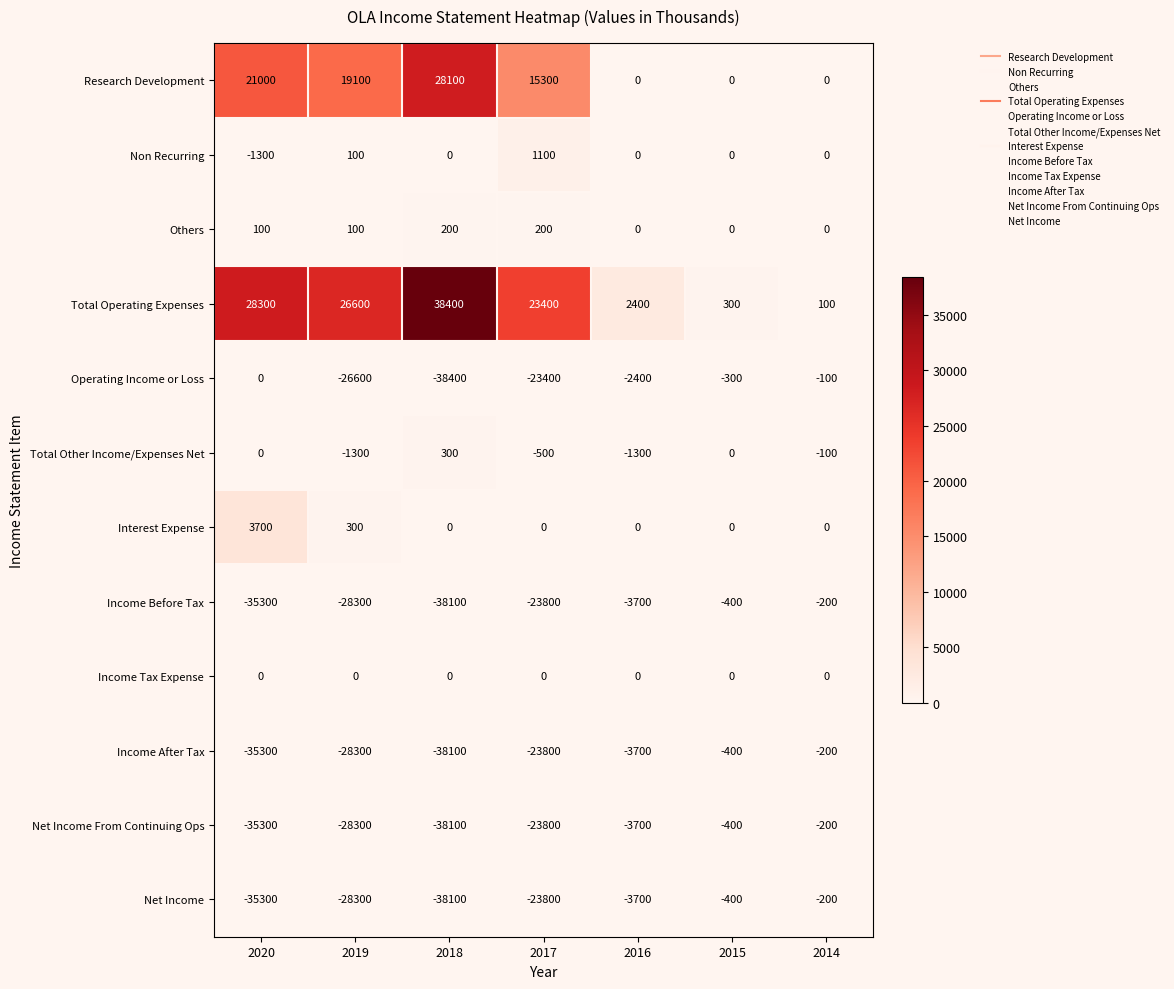

At how many categories does at least one series exceed 19501?

4